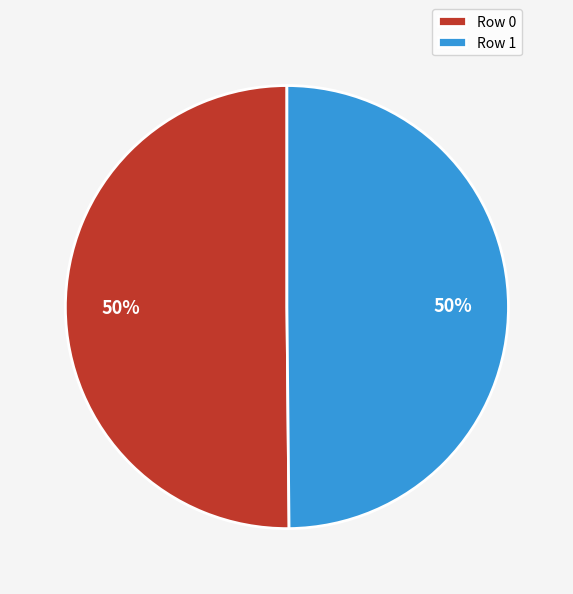

True or false: Row 0 accounts for 50% of the total.

True